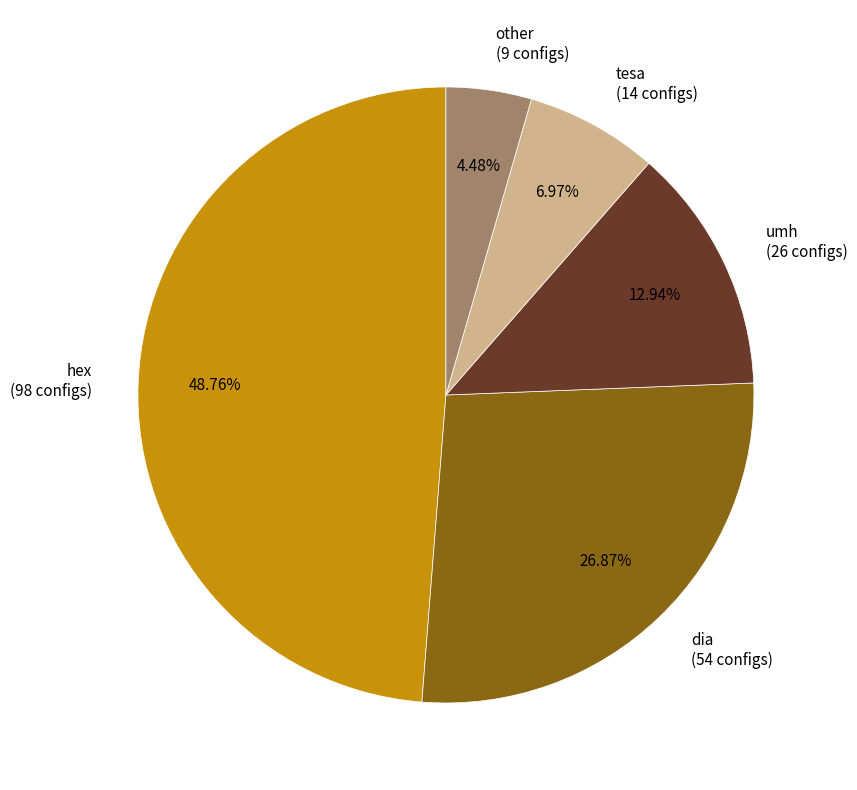

What is the largest slice in the pie chart?

hex (98 configs)